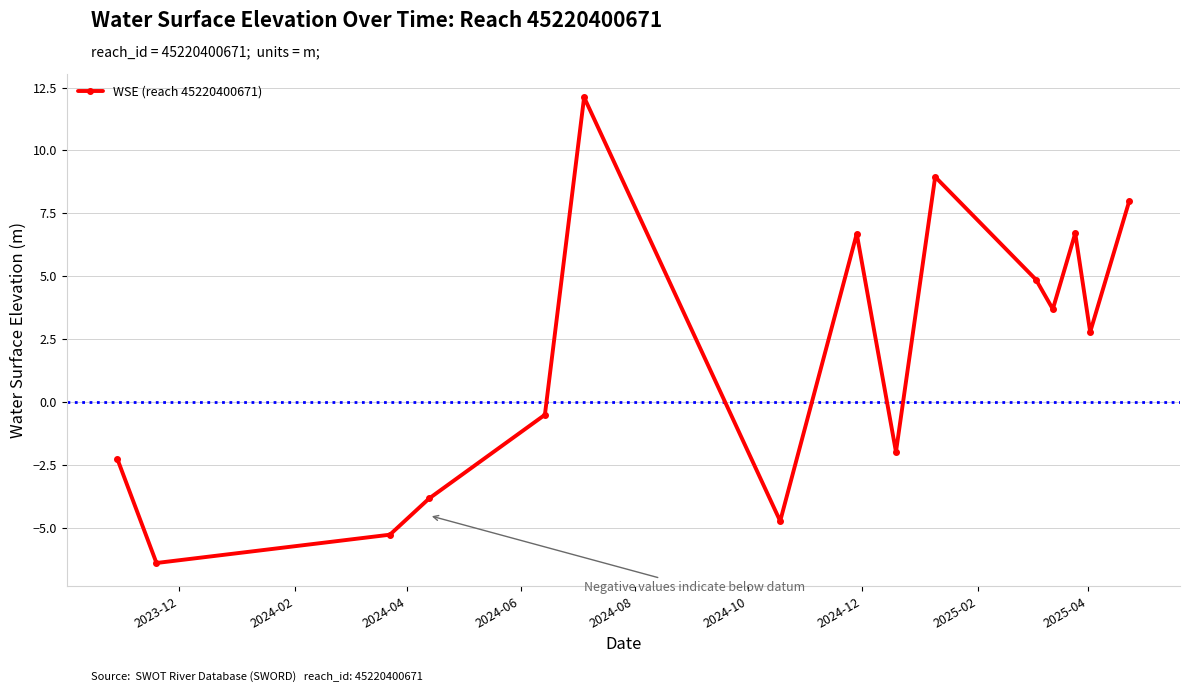

What is the smallest value displayed?

-6.4